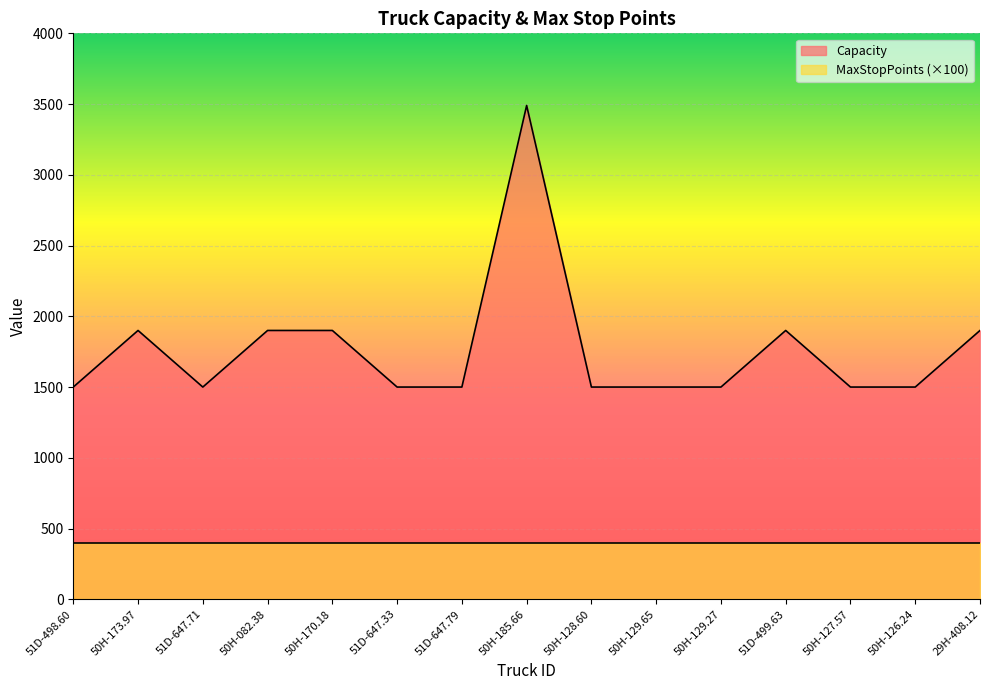

Count the values in the range 1500 to 1900.

14